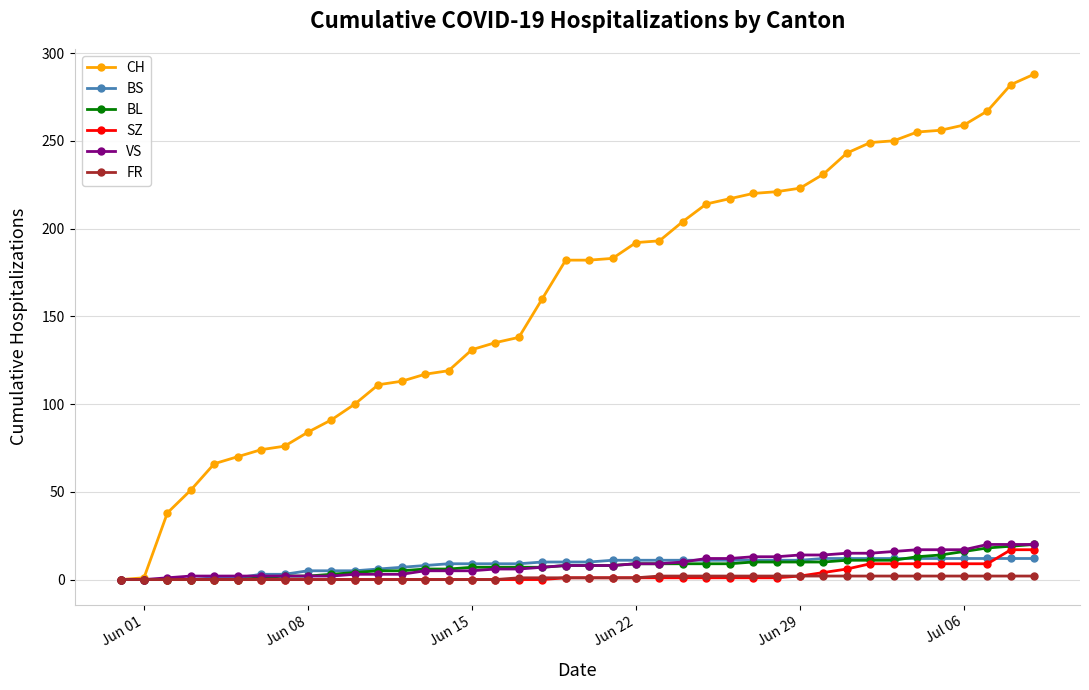

Which series has the largest total across all categories?

CH